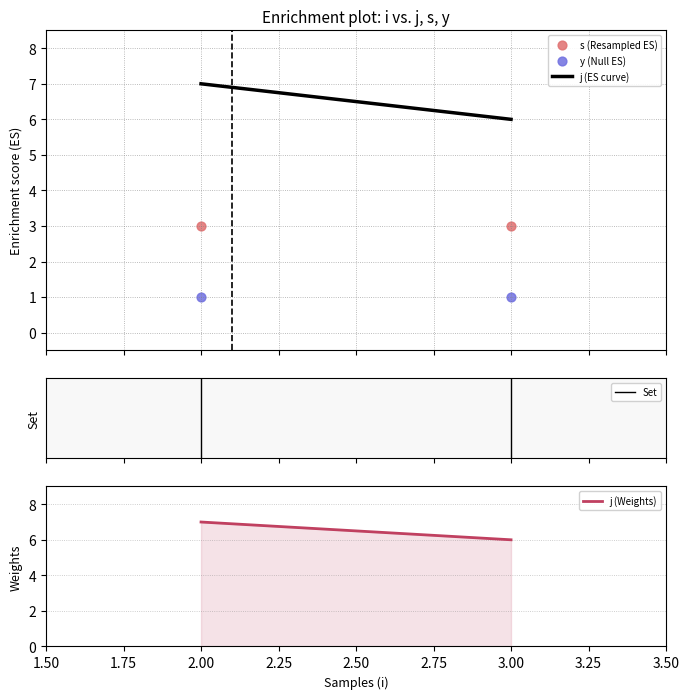

Which series has the widest spread of Y values?

j (ES curve)